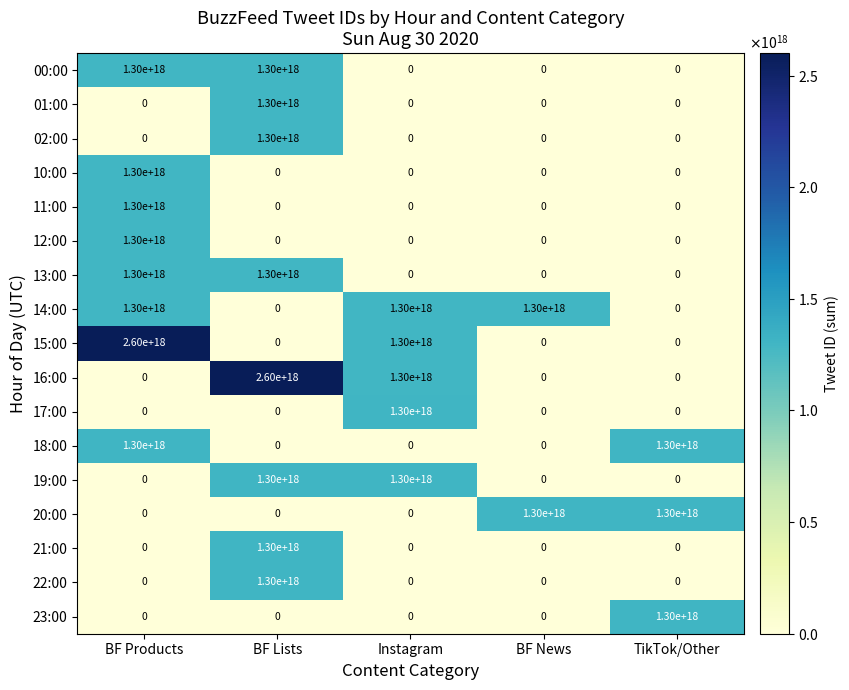

Is the value of 00:00 at BF Products greater than the value of 21:00 at BF Products?

Yes